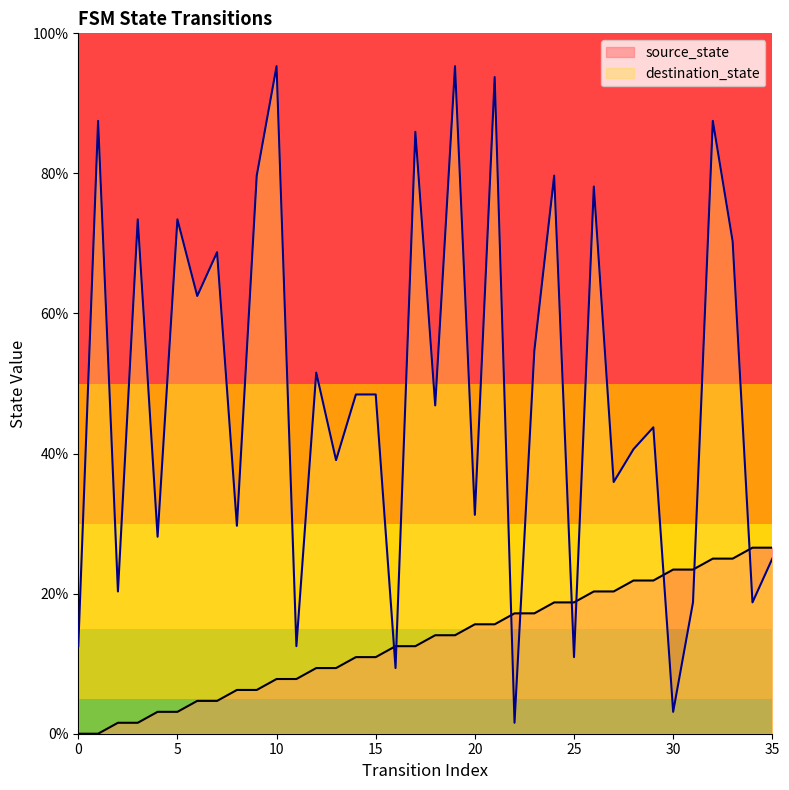

Which series has the widest spread of values?

destination_state